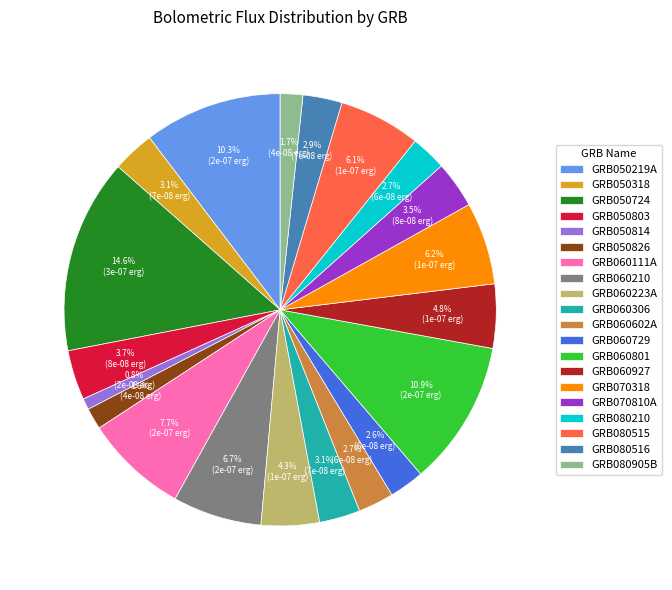

Is the sum of GRB060801 and GRB060306 greater than half?

No